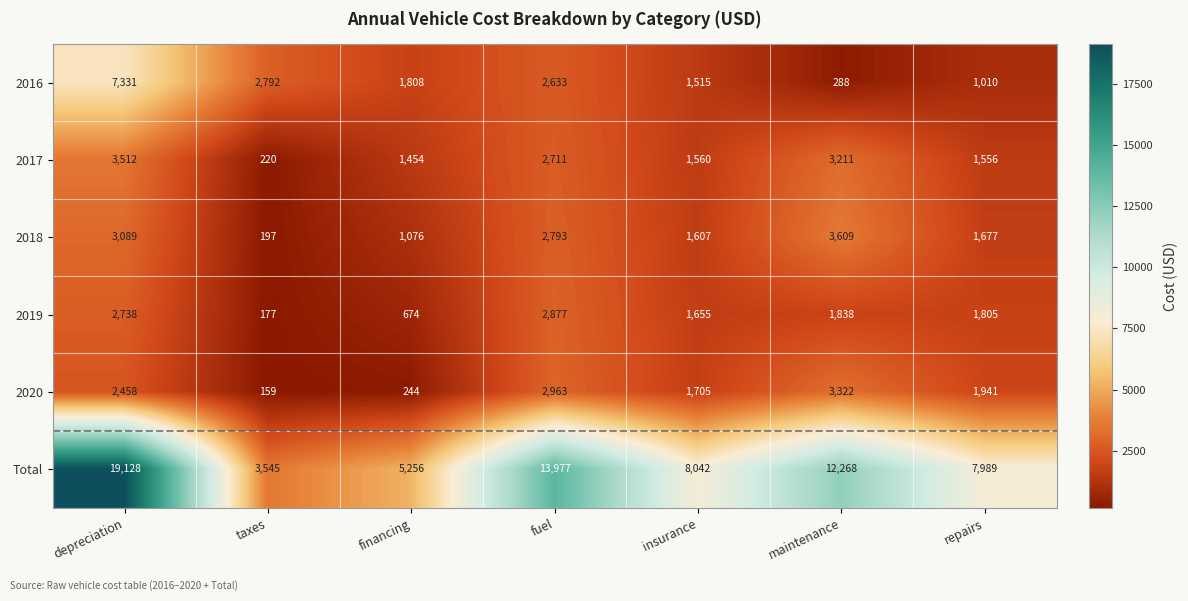

The 2020 series shows 1705 at insurance. True or false?

True